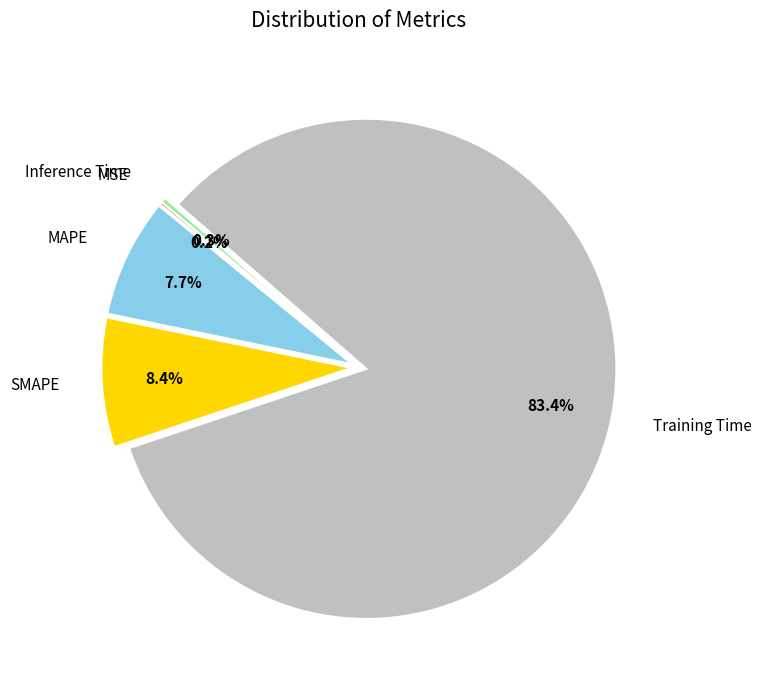

Is there a majority slice in this chart?

Yes